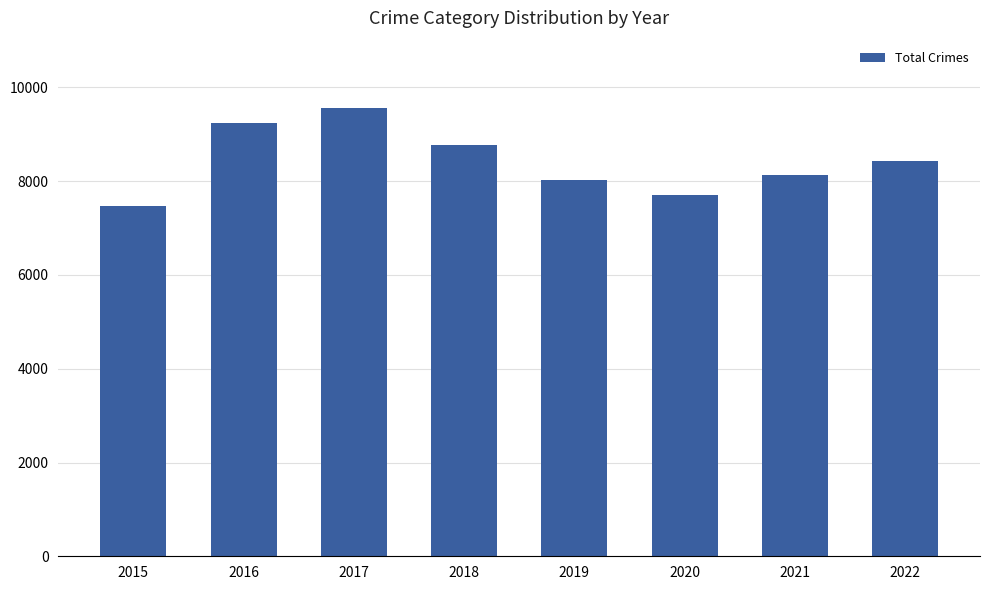

Rank the categories by value from highest to lowest.

2017, 2016, 2018, 2022, 2021, 2019, 2020, 2015